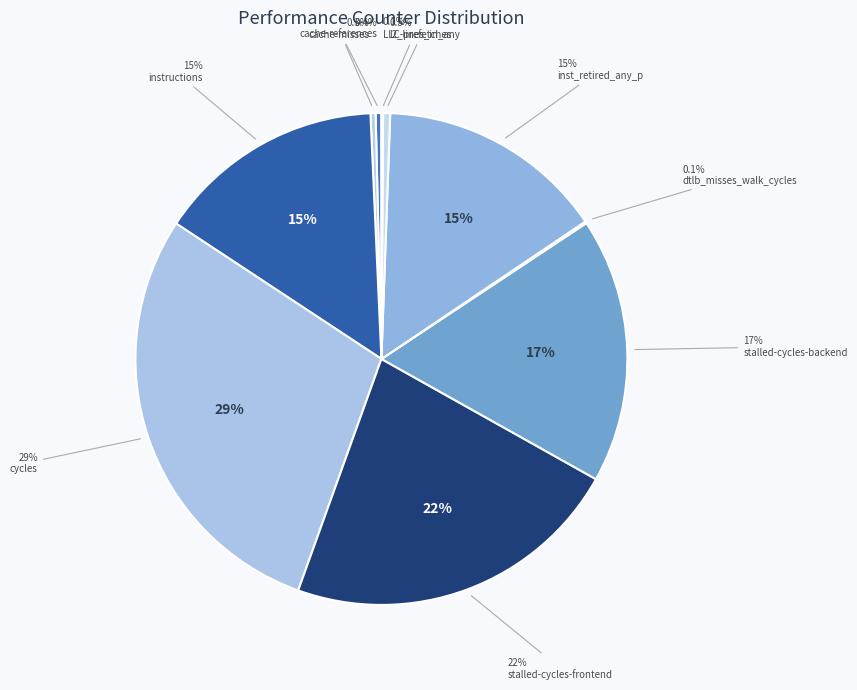

Combined, do cache-misses and LLC-prefetches account for over 50%?

No